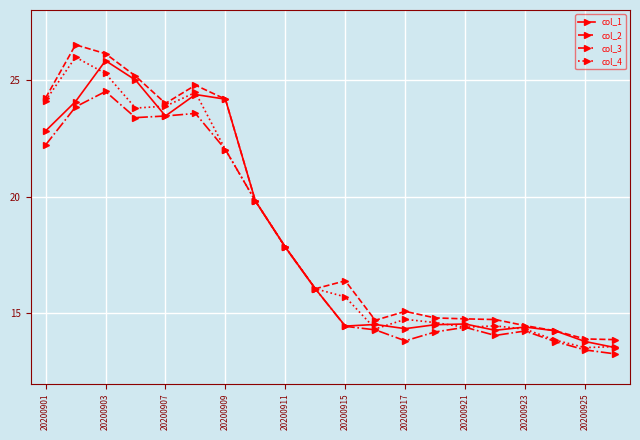

At how many categories does at least one series exceed 17?

9